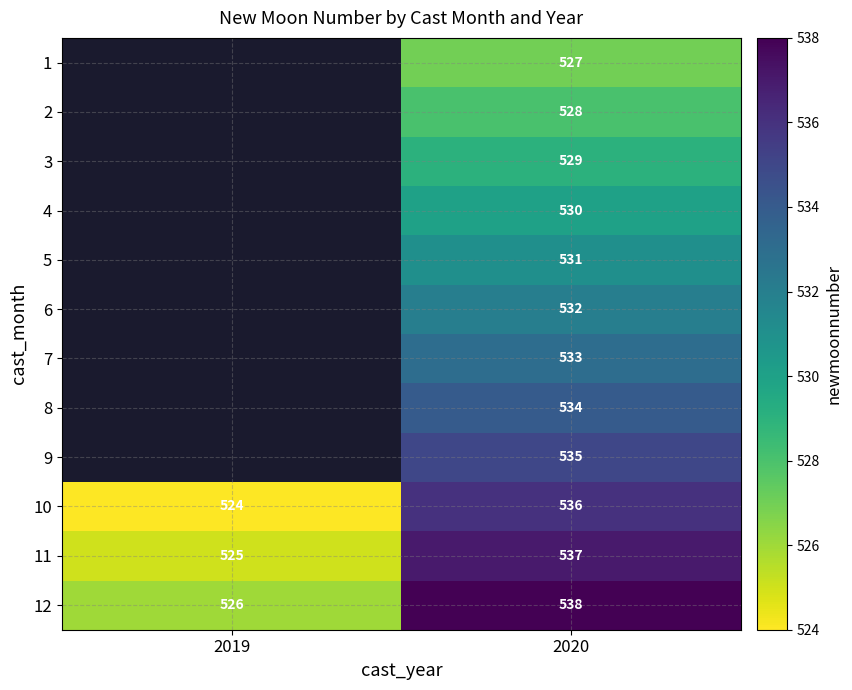

What is the difference between the maximum and minimum values in the 12 series?

12